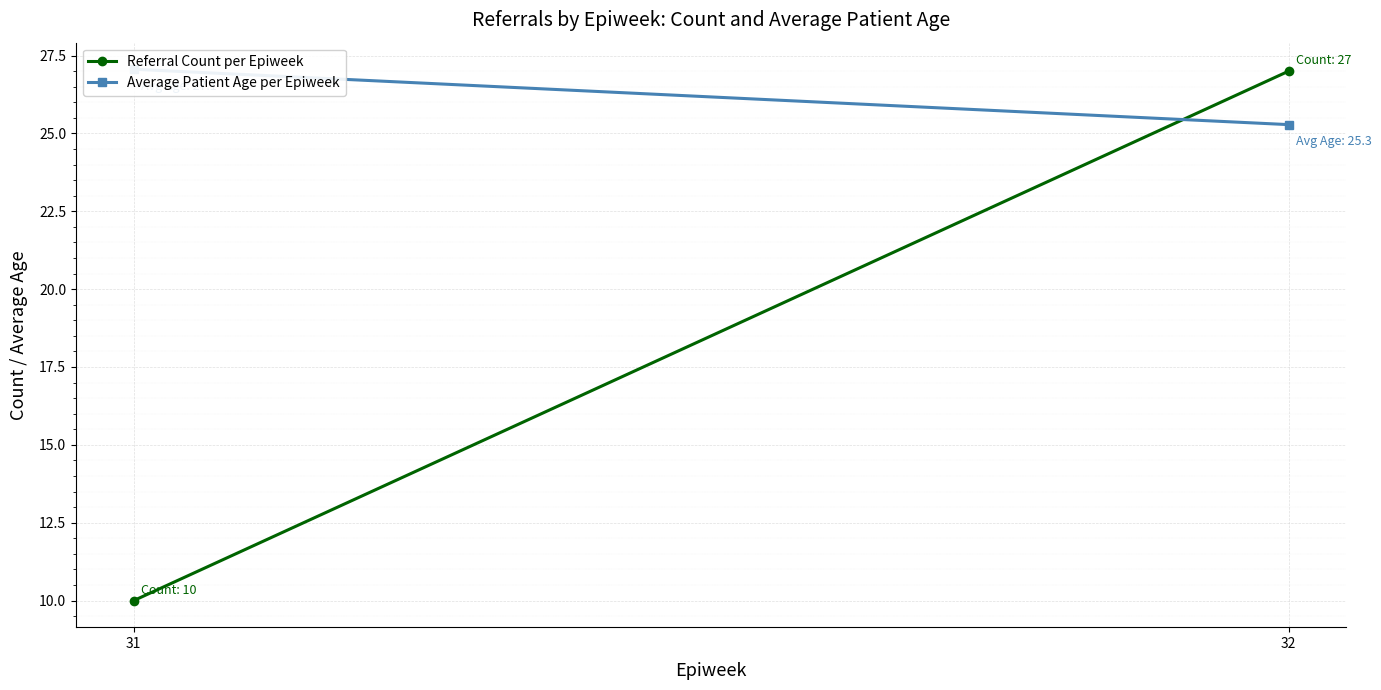

Rank the series by their maximum value, from lowest to highest.

Referral Count per Epiweek, Average Patient Age per Epiweek